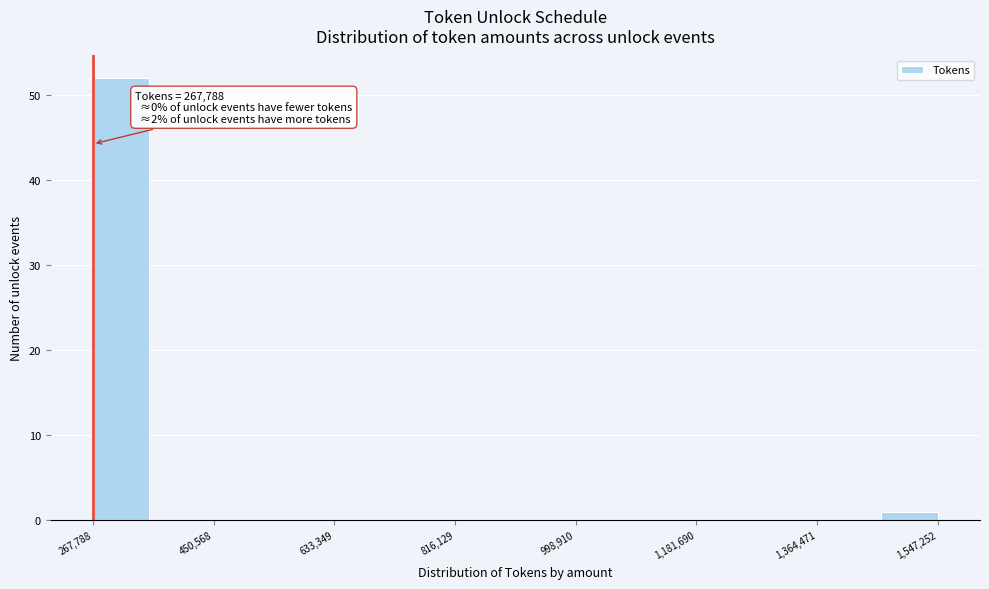

Over which range of the x-axis is the bar tallest?

260000 to 360000